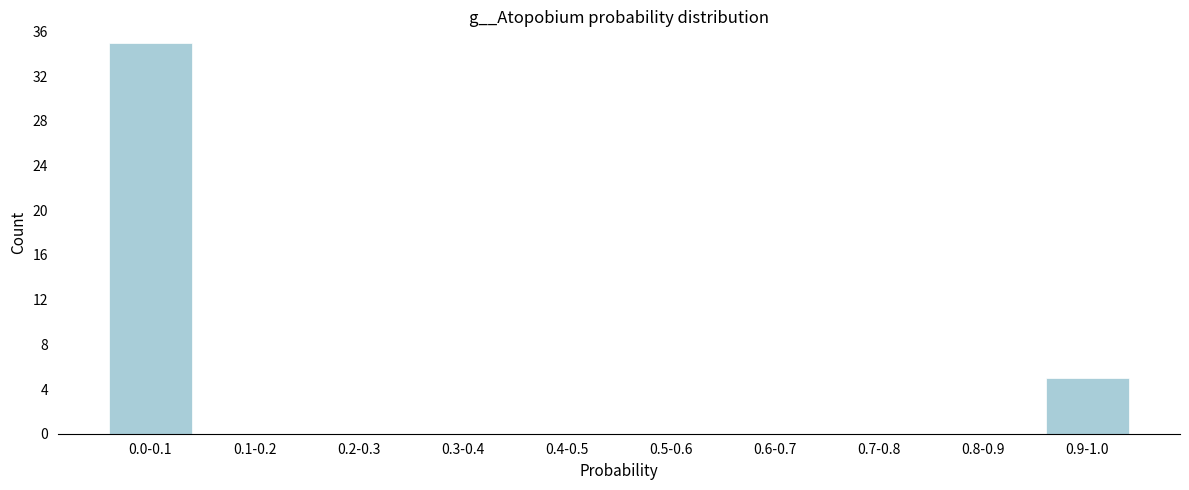

What is the sum of all values?

40